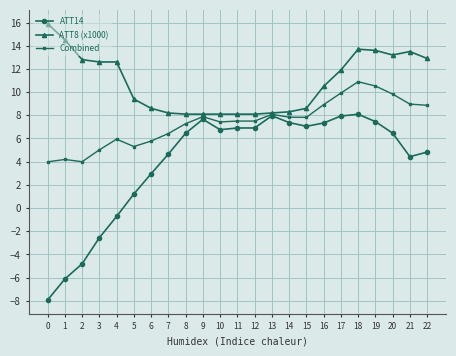

Which series has the widest spread of values?

ATT14